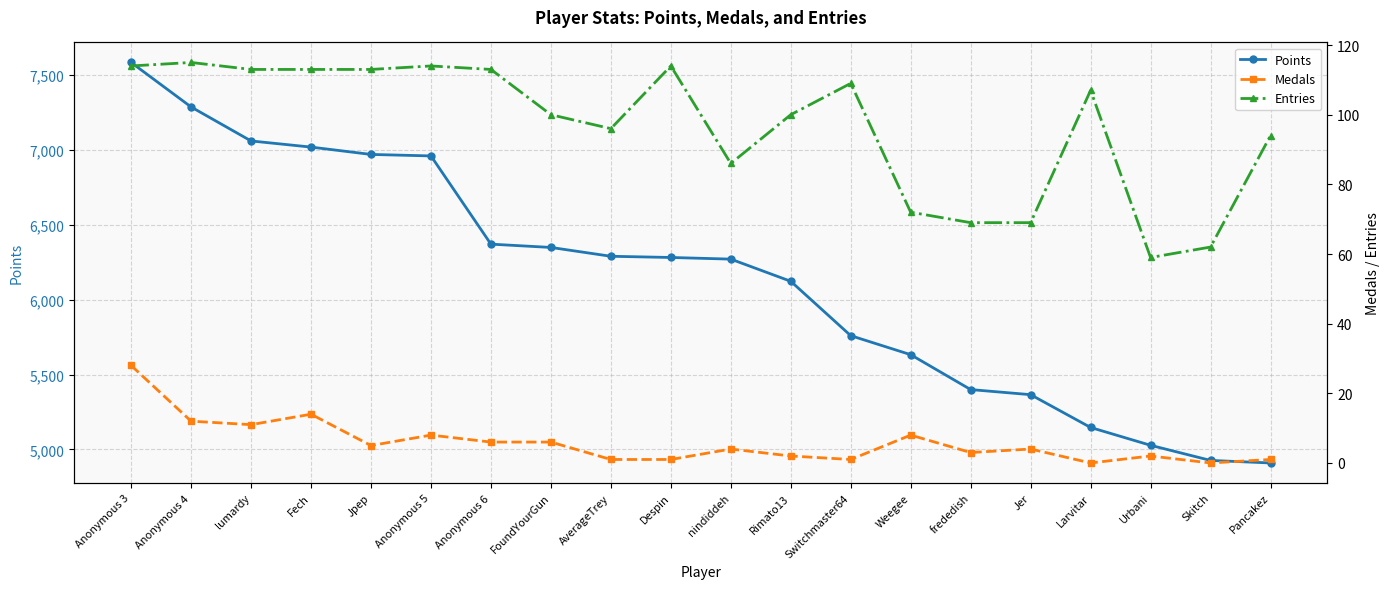

What is the label of the 6th point from the right?

frededish